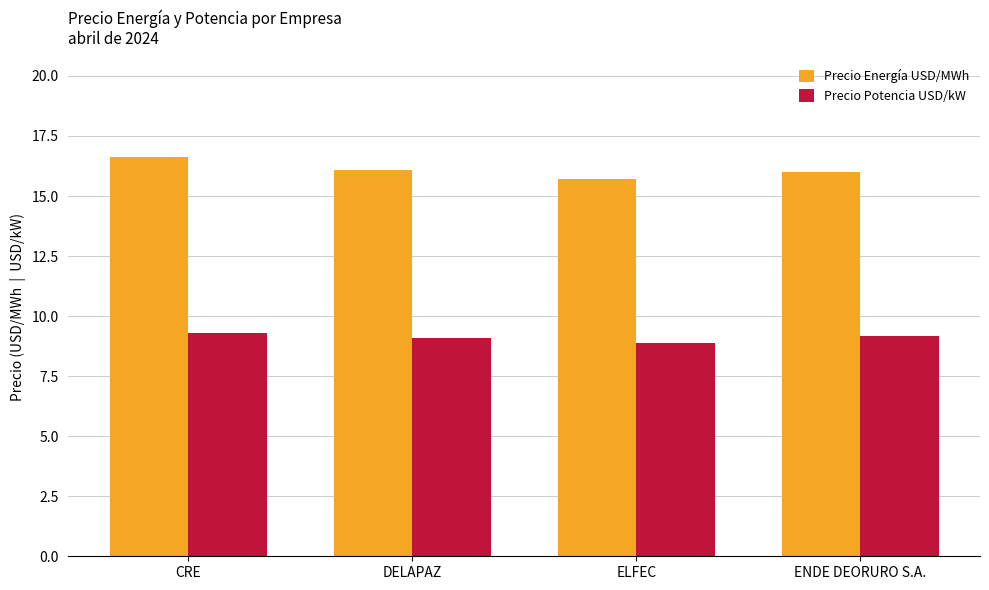

What is the difference between the second highest and second lowest values in the Precio Potencia USD/kW series?

0.1